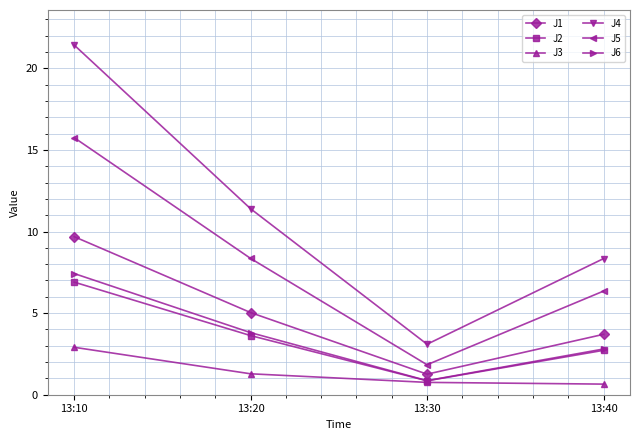

At which label does J2 reach its peak?

13:10